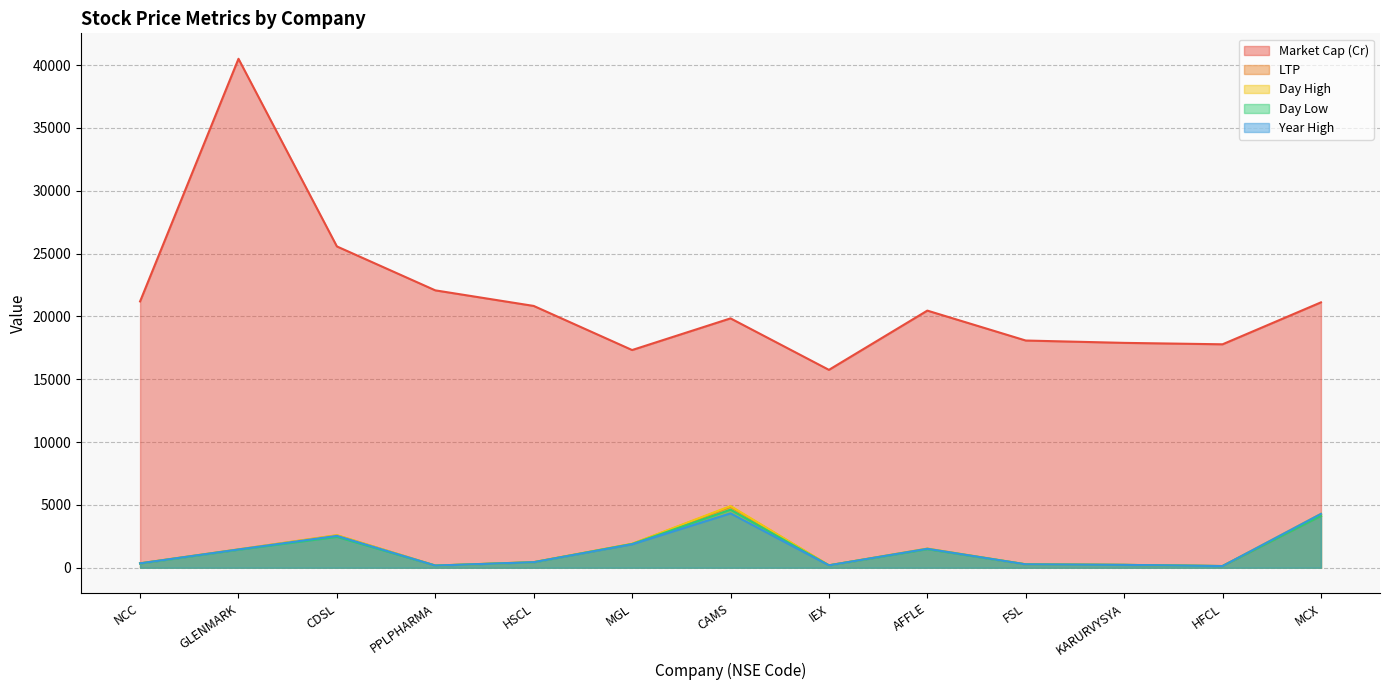

The value of low at NCC is 207.1. True or false?

False